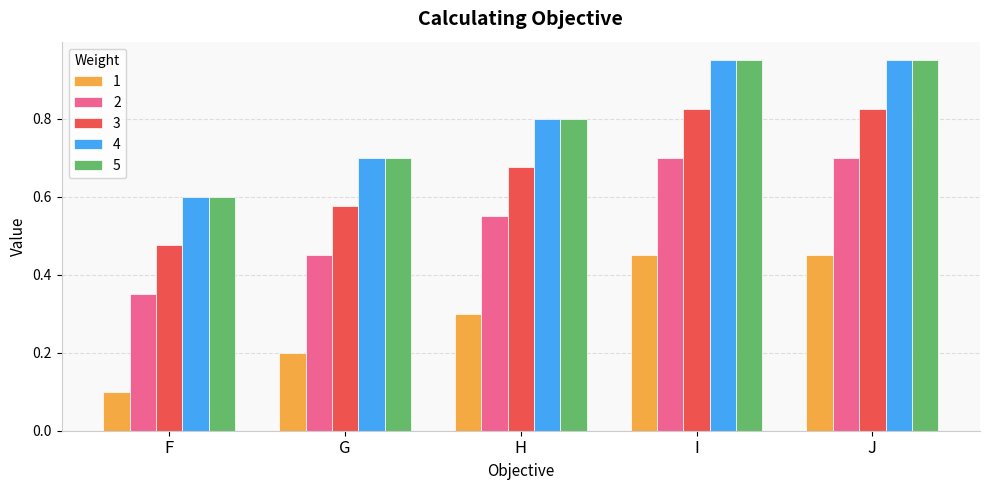

At how many categories does at least one series exceed 0?

5